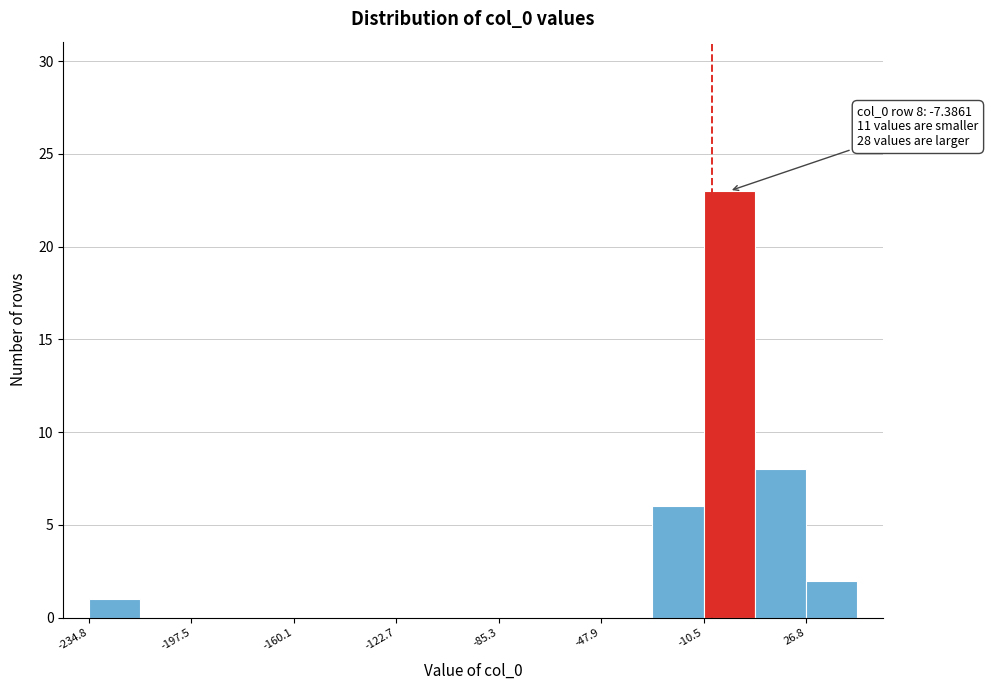

Around what value on the x-axis is the tallest bar? Give the approximate position of its centre, as read against the axis.

0